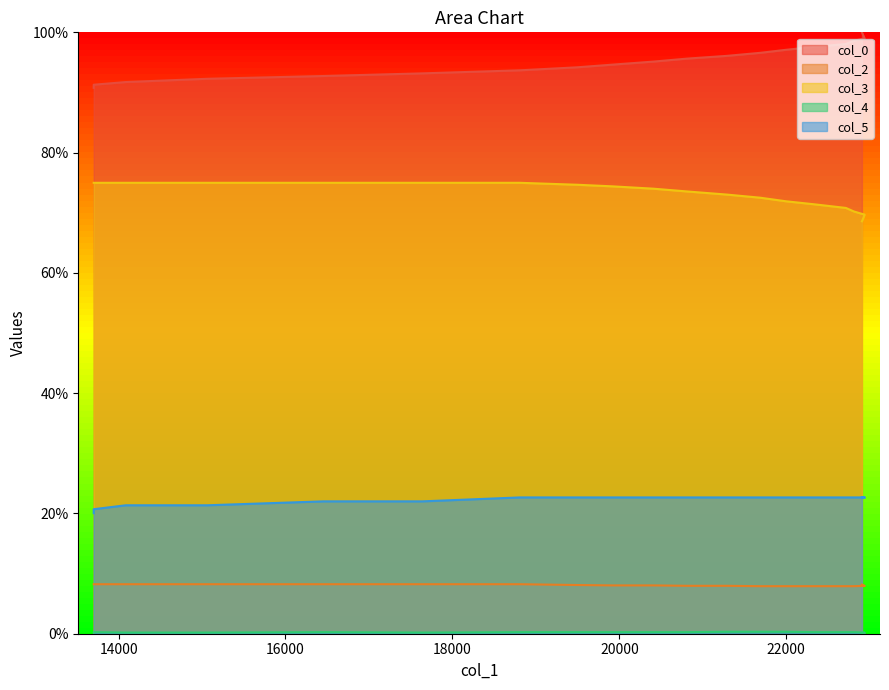

True or false: col_4 and col_0 cross at least once.

False